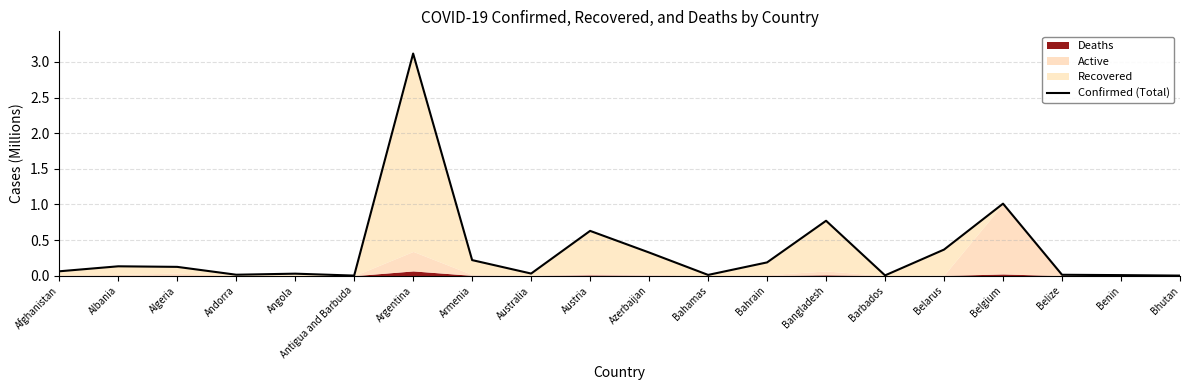

What is the average value?

0.4